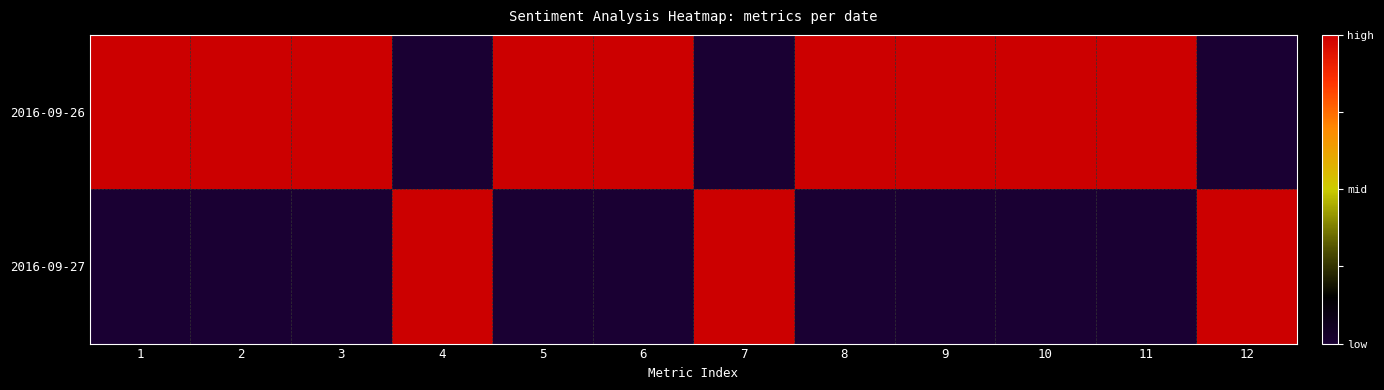

Which series has the largest range (max minus min)?

2016-09-26